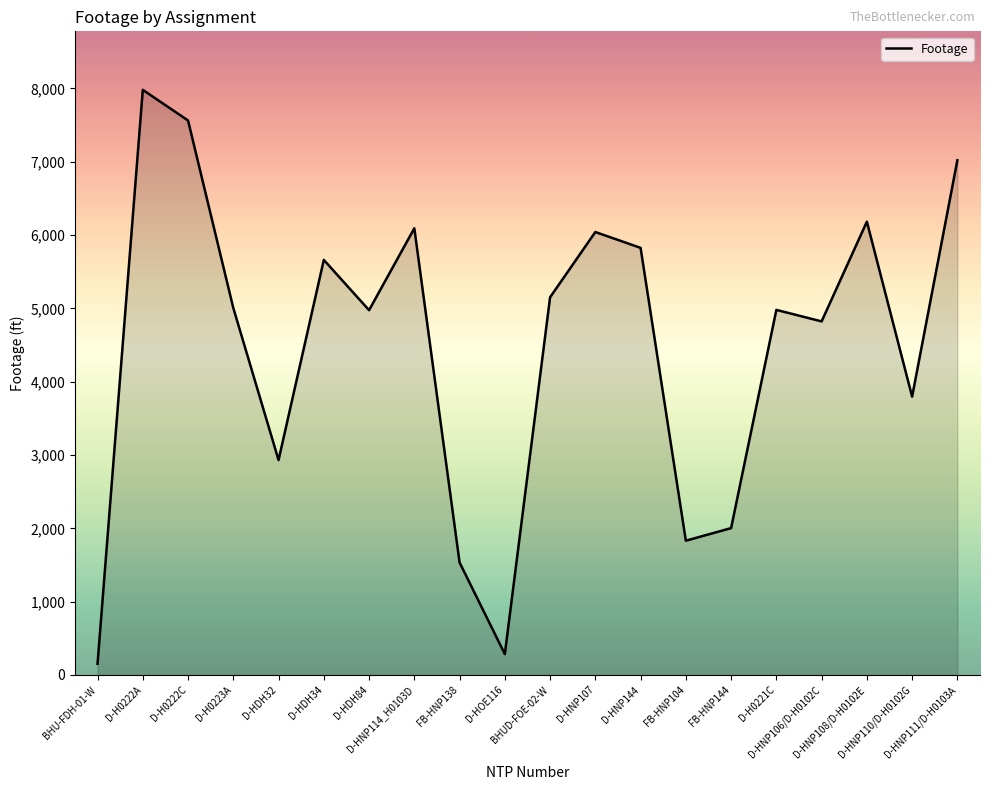

At which category does the chart reach its minimum across all series?

BHU-FDH-01-W